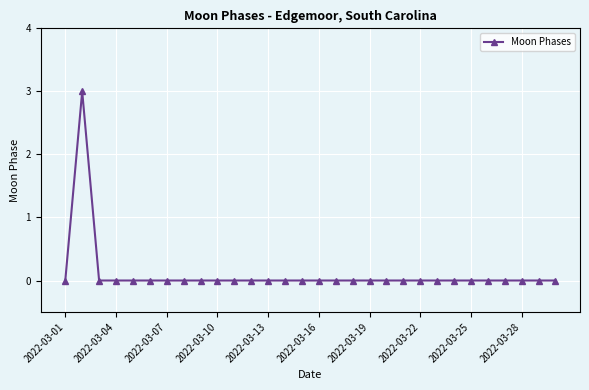

True or false: the data has more than 0 interior local peaks.

True